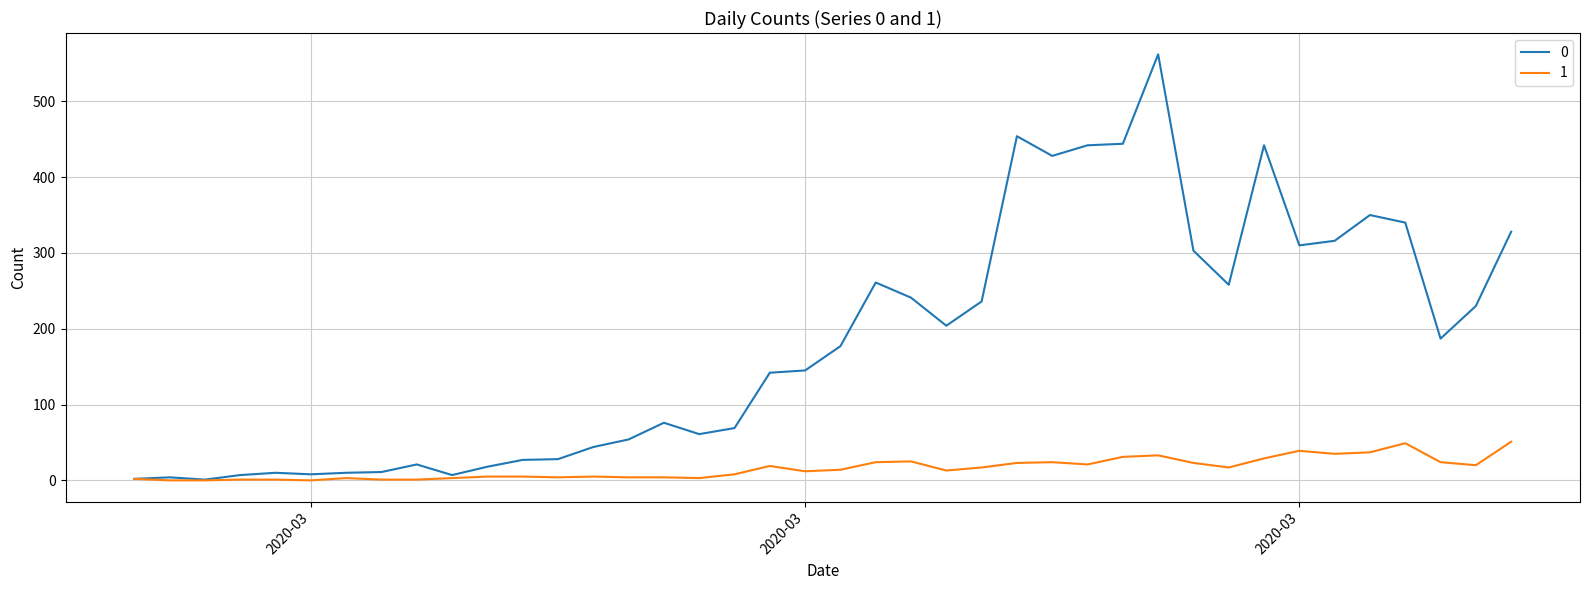

List the series in order of their peak value, lowest first.

1, 0